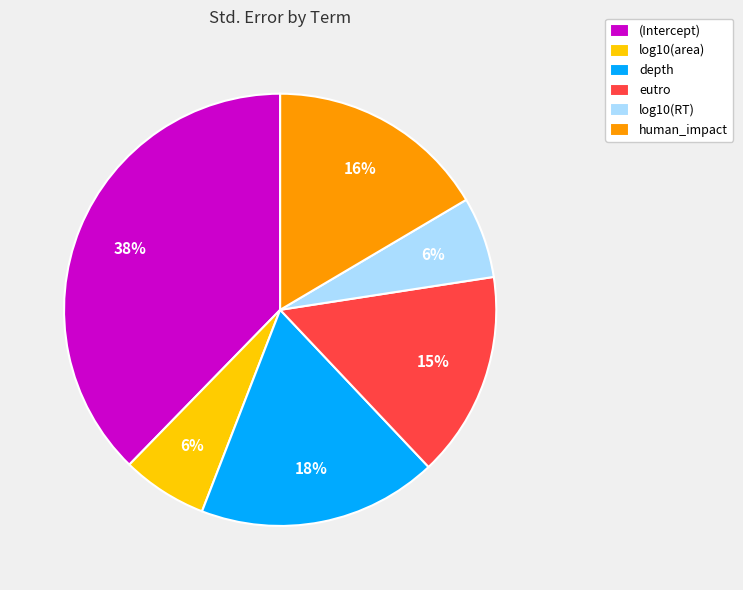

Is it true that (Intercept) is 27% of the pie?

False